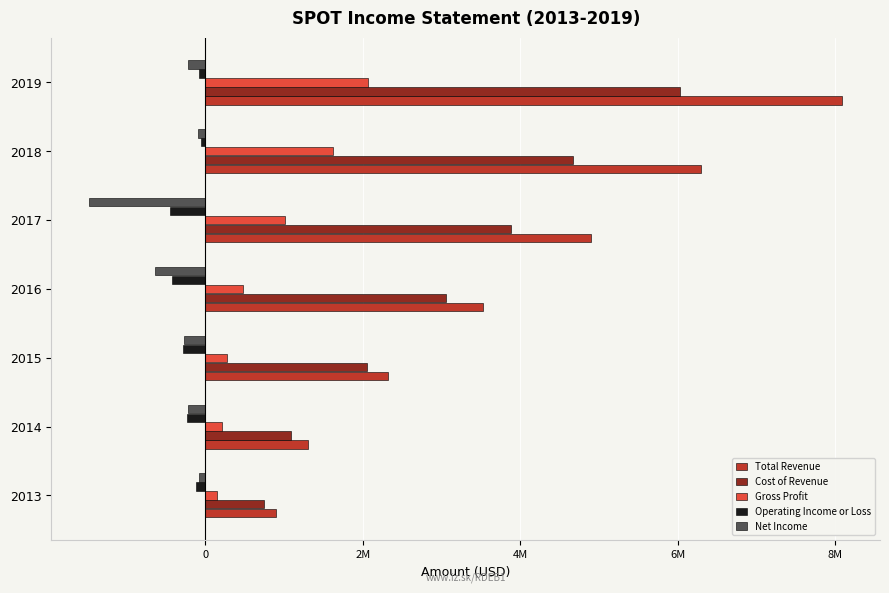

What are all the series names shown in the legend?

Total Revenue, Cost of Revenue, Gross Profit, Operating Income or Loss, Net Income